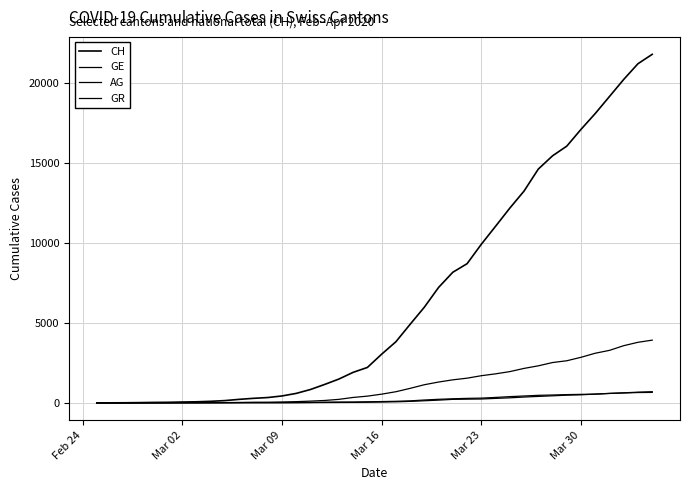

How many lines are shown in the chart?

4